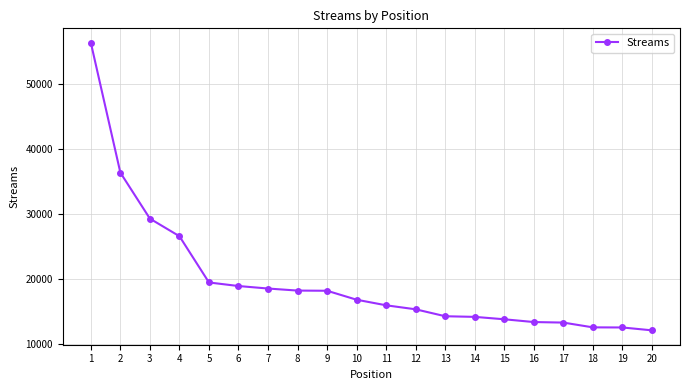

What is the value of the 9th point from the left?

18168